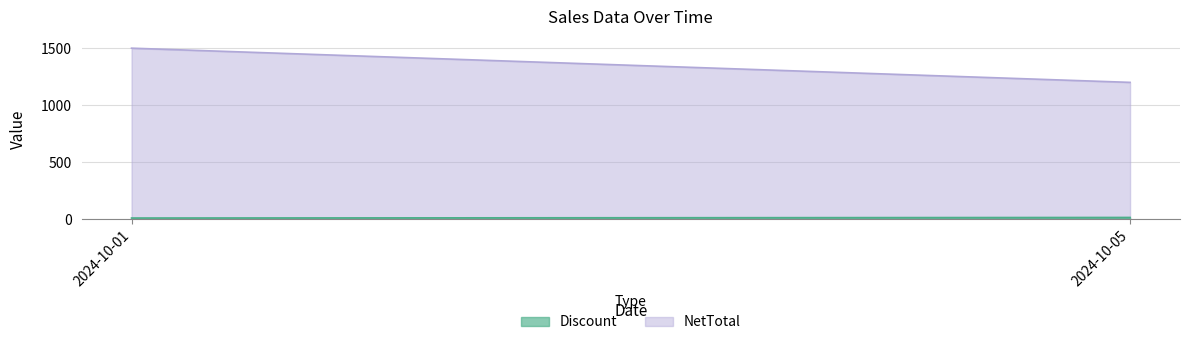

What is the smallest value displayed?

10